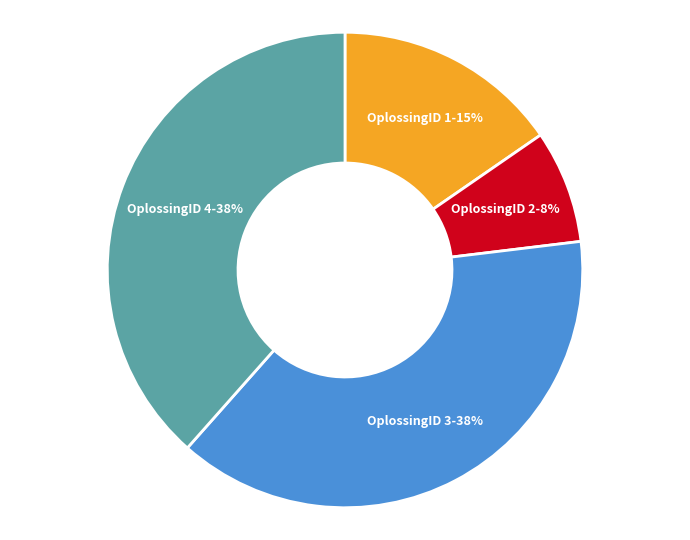

Which has a higher value, OplossingID 2 or OplossingID 4?

OplossingID 4